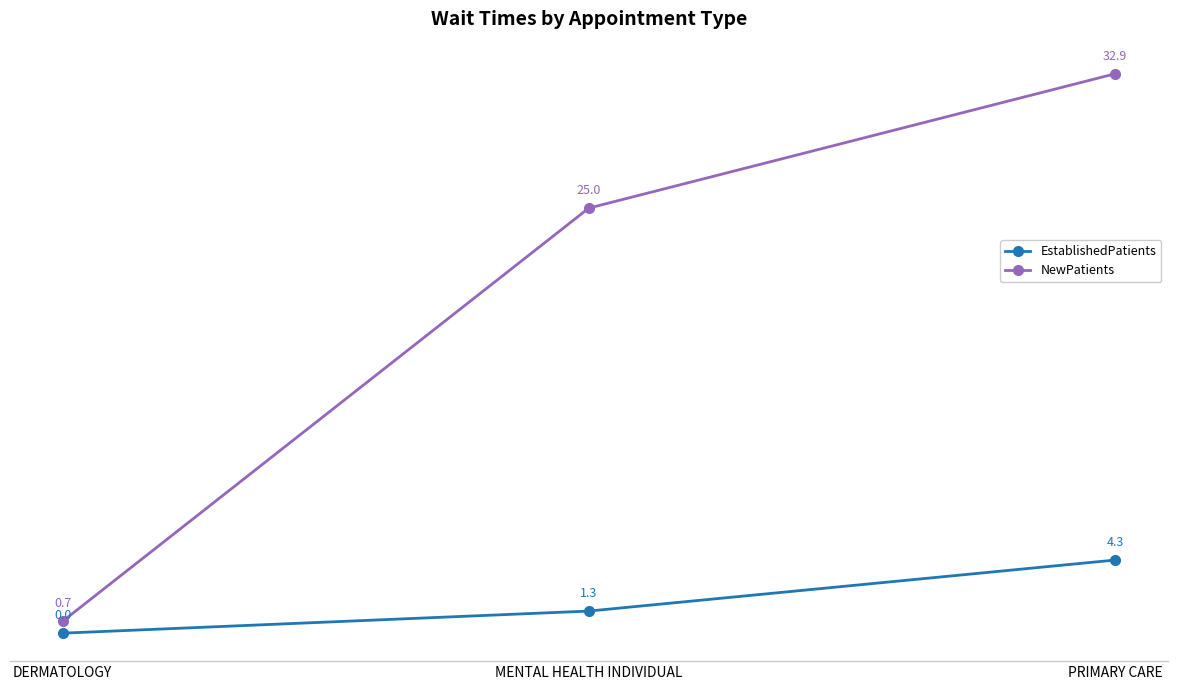

Reading left to right, what are all the values shown in this chart?

EstablishedPatients: 0.0	1.3	4.3
NewPatients: 0.7	25.0	32.9